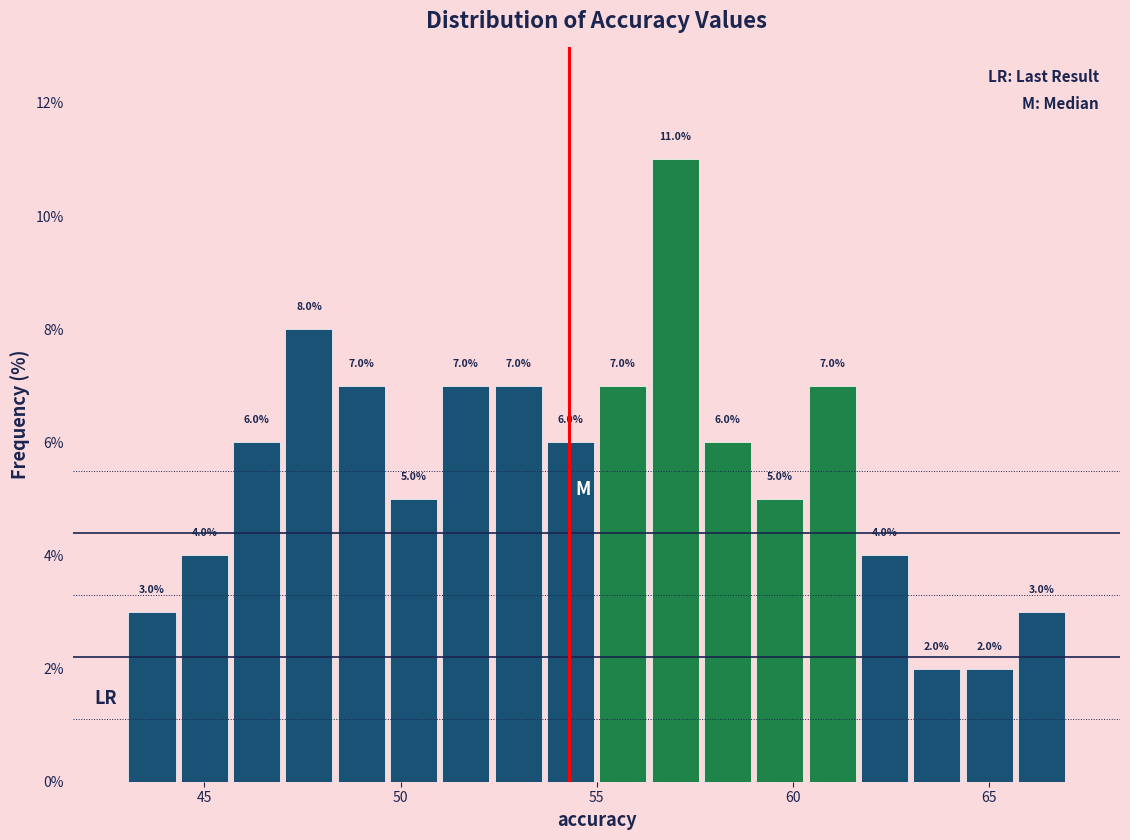

Read against the x-axis, roughly where is the centre of the tallest bar?

57.0